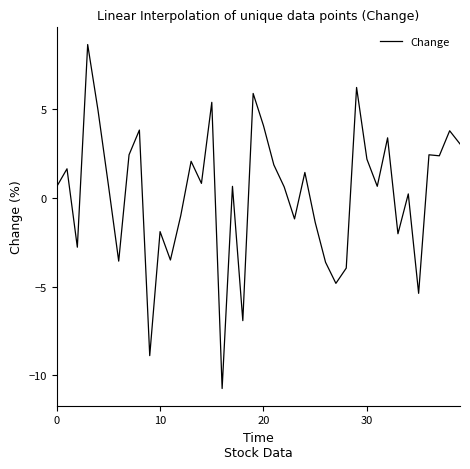

True or false: there are more than 1 points higher than both neighbors.

True